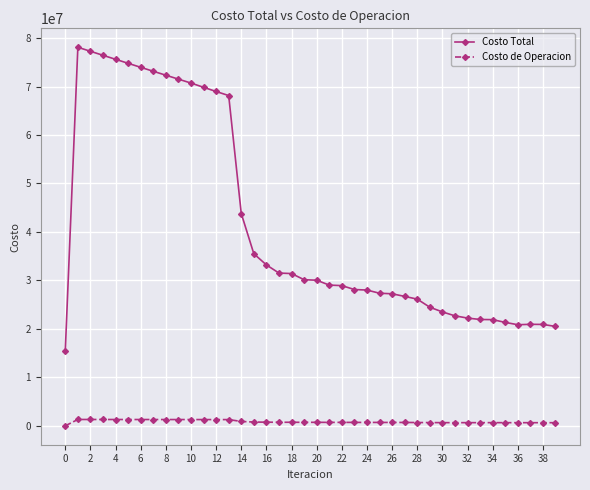

How many positive values does the Costo de Operacion series have?

39